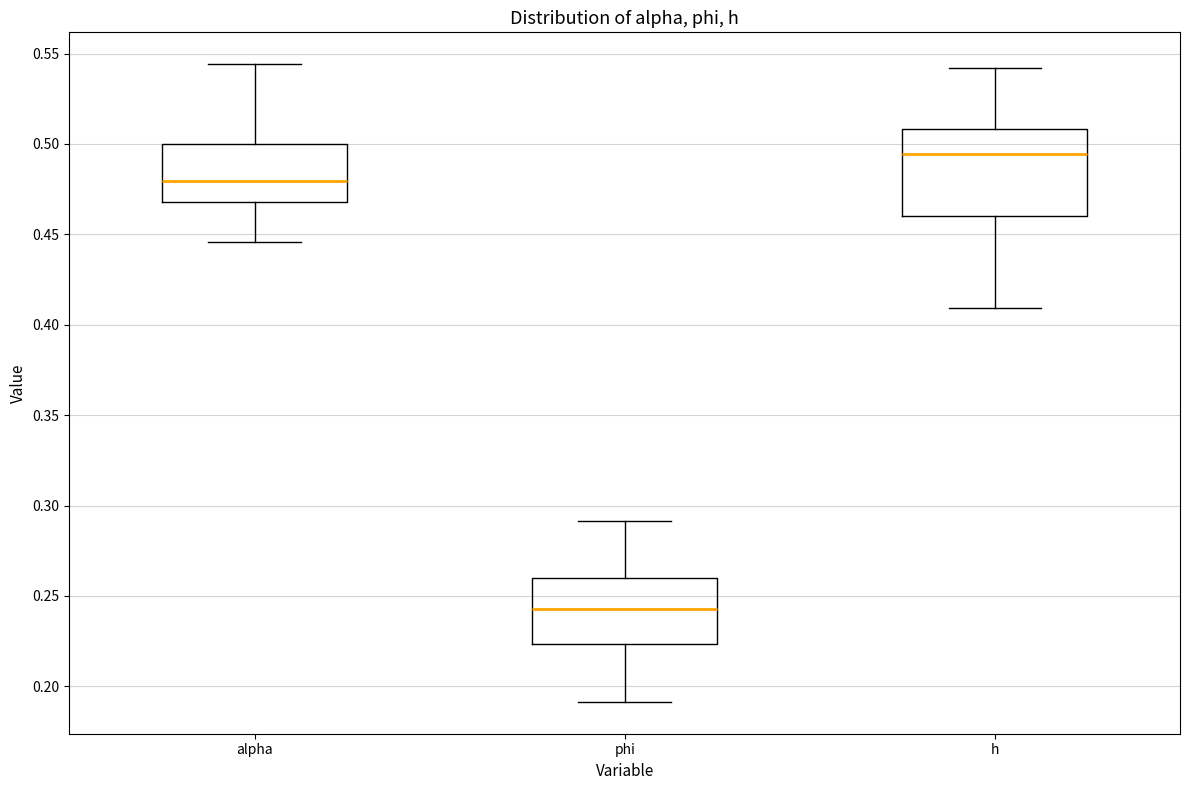

Reading left to right, transcribe this box plot: for each box, give where its median line is, the range the box spans, and where its two whiskers end, as read against the y-axis. The values are not printed on the chart, so give them approximately, as read against the axis.

alpha: median 0.480, box 0.470 to 0.500, whiskers 0.445 to 0.545
phi: median 0.245, box 0.225 to 0.260, whiskers 0.190 to 0.290
h: median 0.495, box 0.460 to 0.510, whiskers 0.410 to 0.540